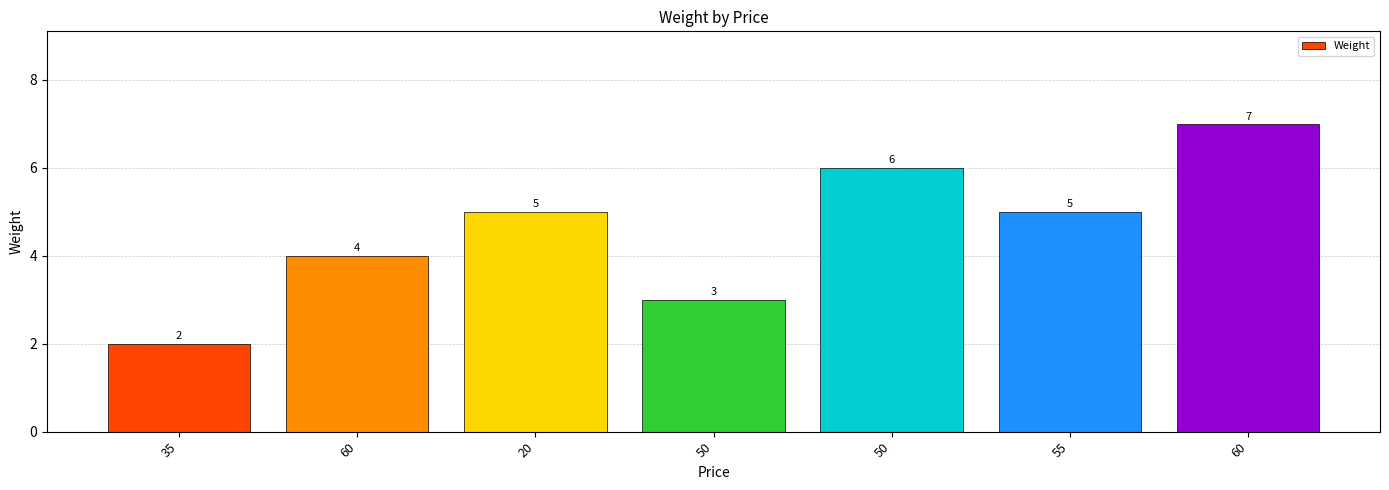

How many categories are shown in the chart?

7